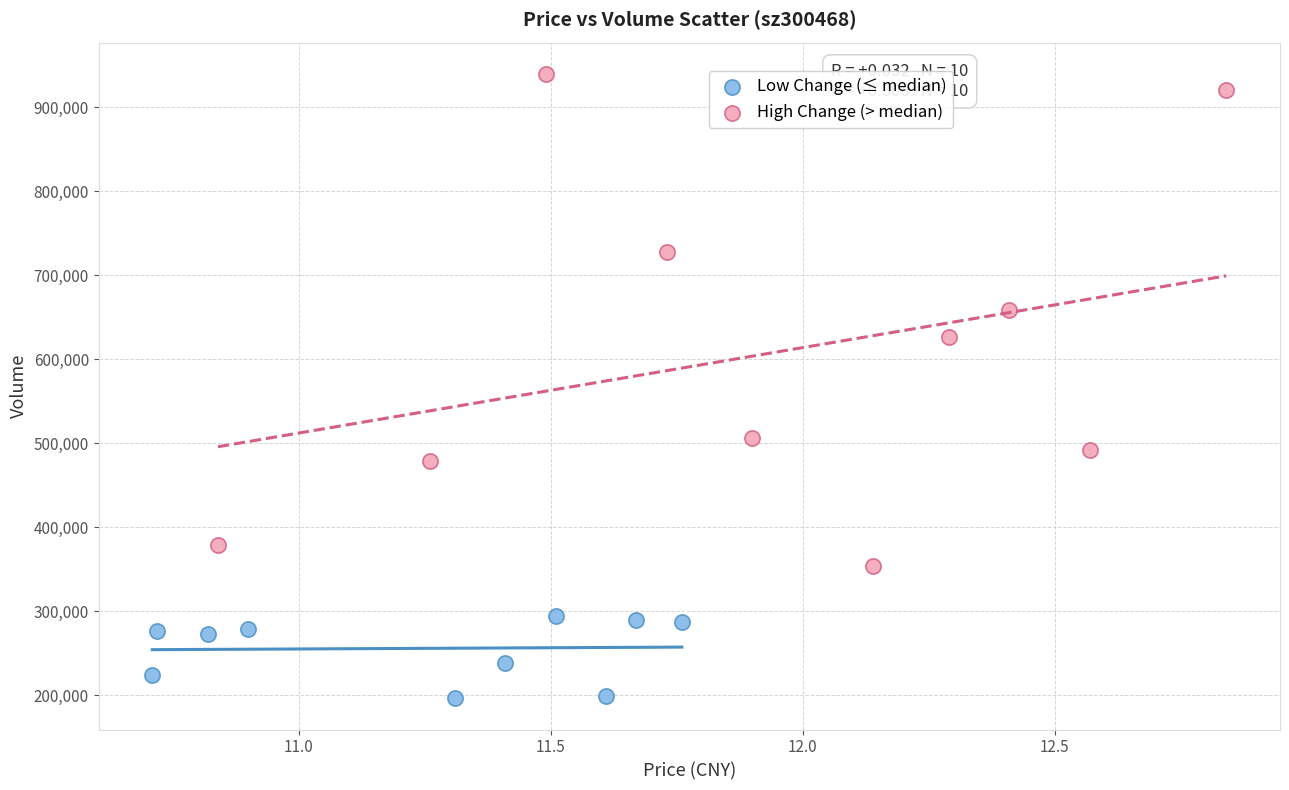

Which series reaches the minimum Y coordinate?

Low Change (≤ median)